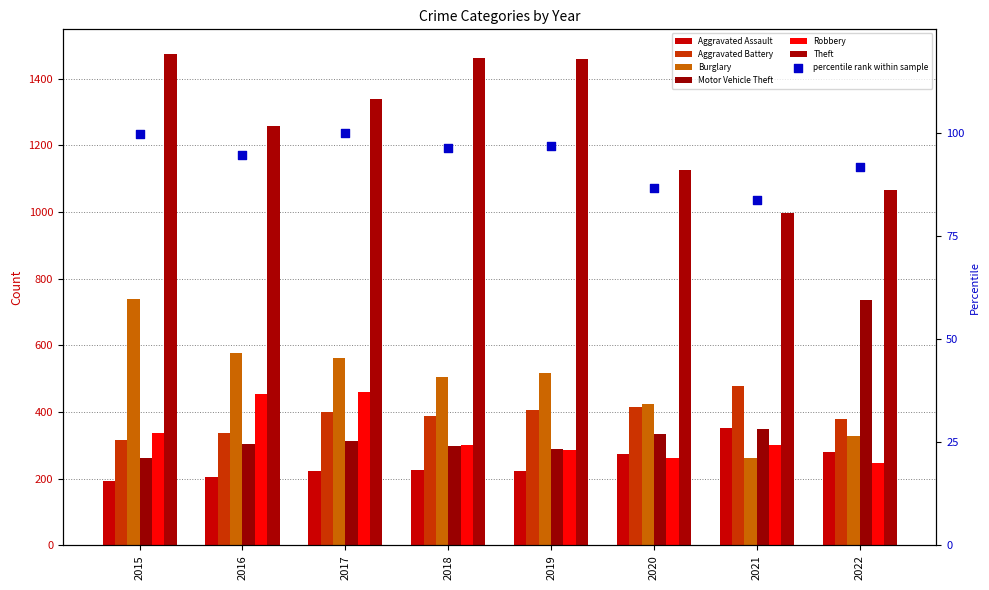

Which series has the widest spread of Y values?

Theft